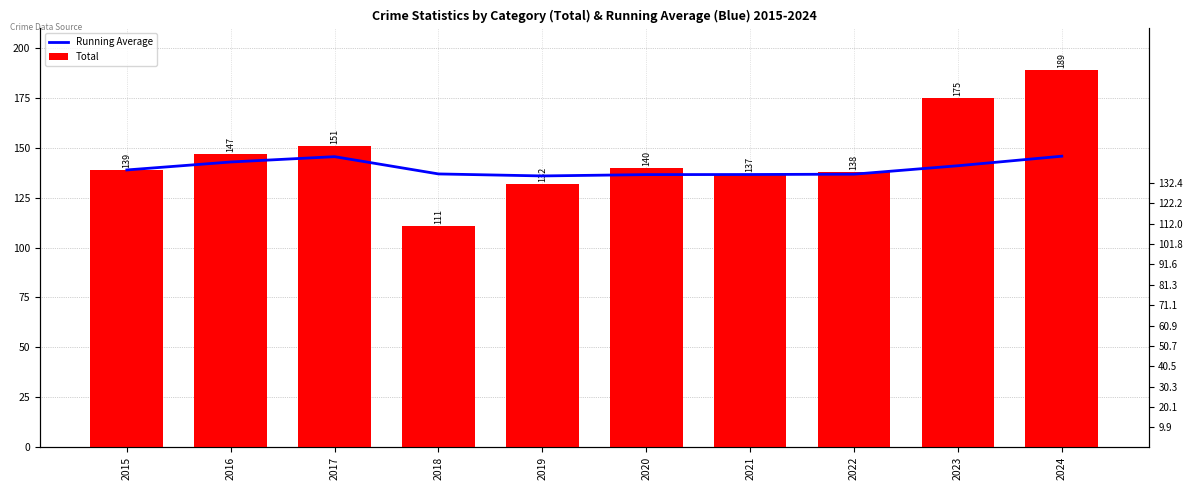

At which category is the sum across all series the highest?

2024